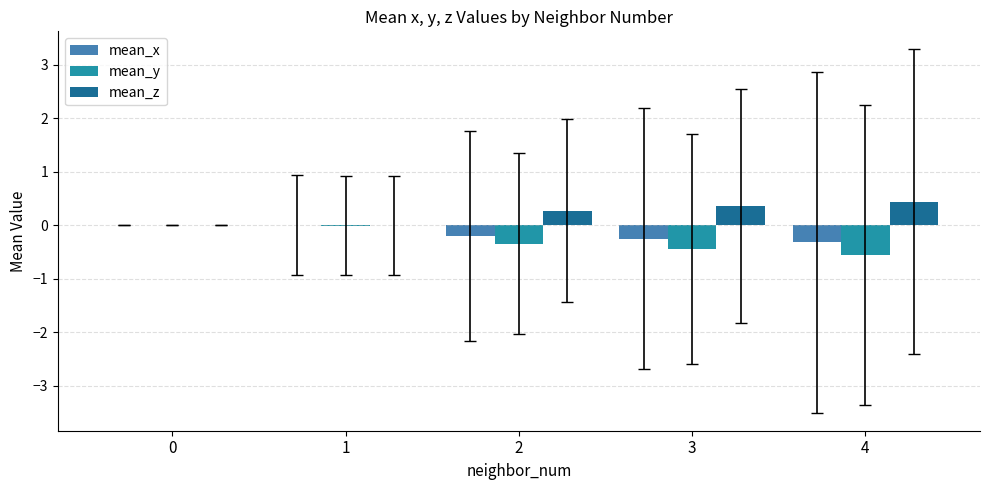

Which series has the largest total across all categories?

mean_z